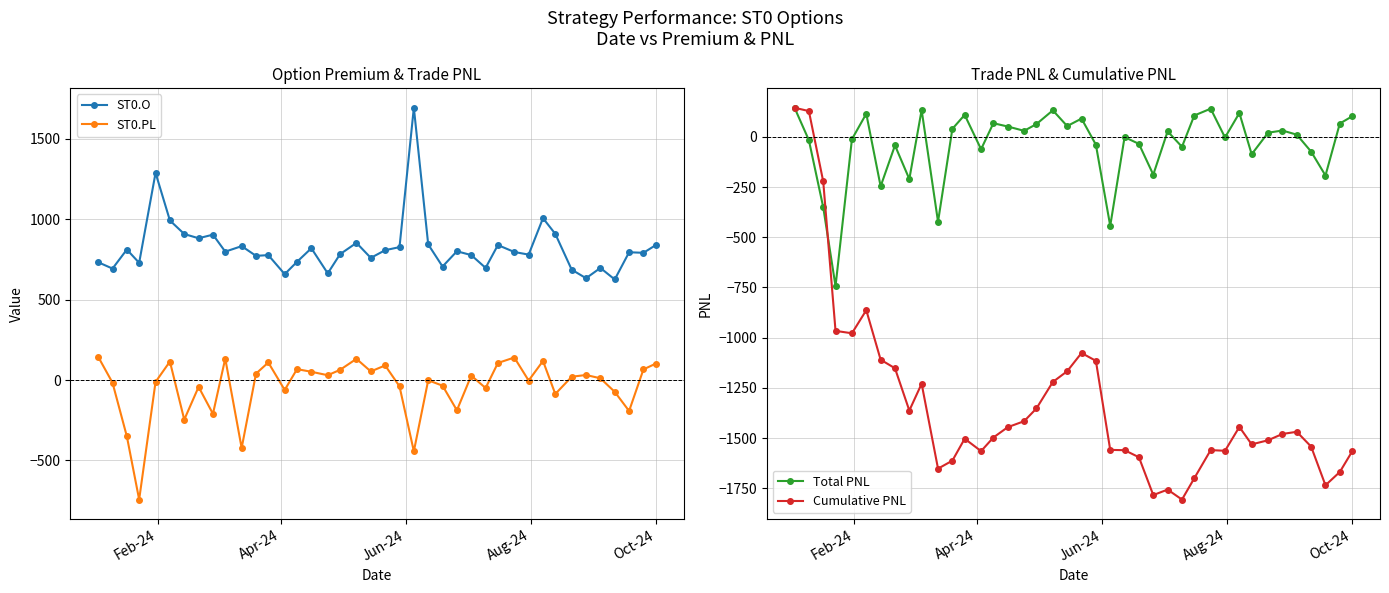

True or false: ST0.PL has more than 1 points higher than both neighbors.

True